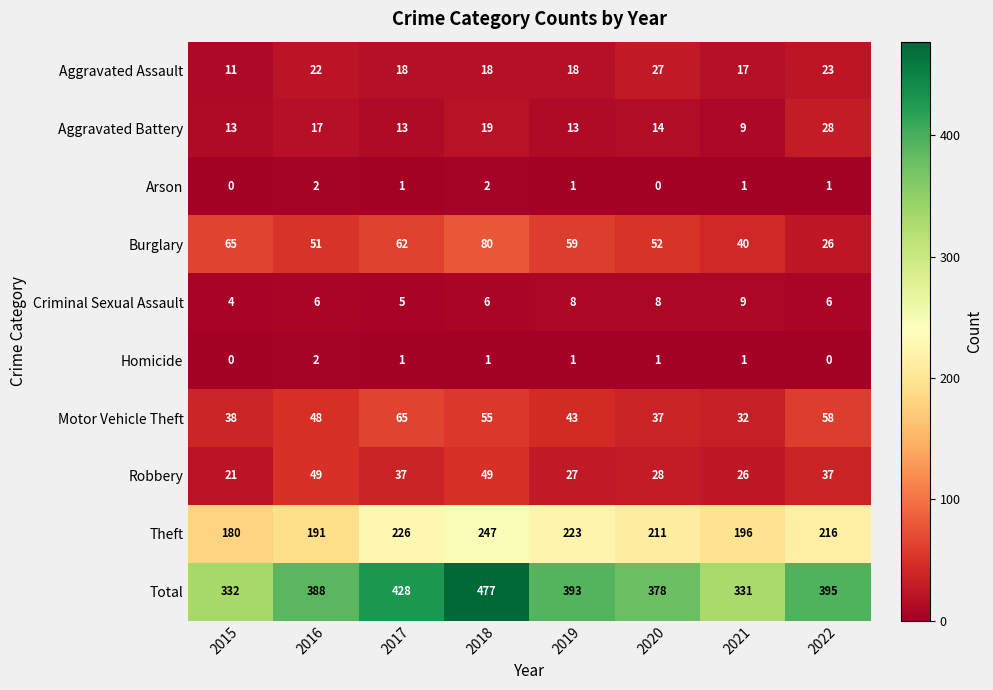

Where is Total nearest to the value 404?

2022